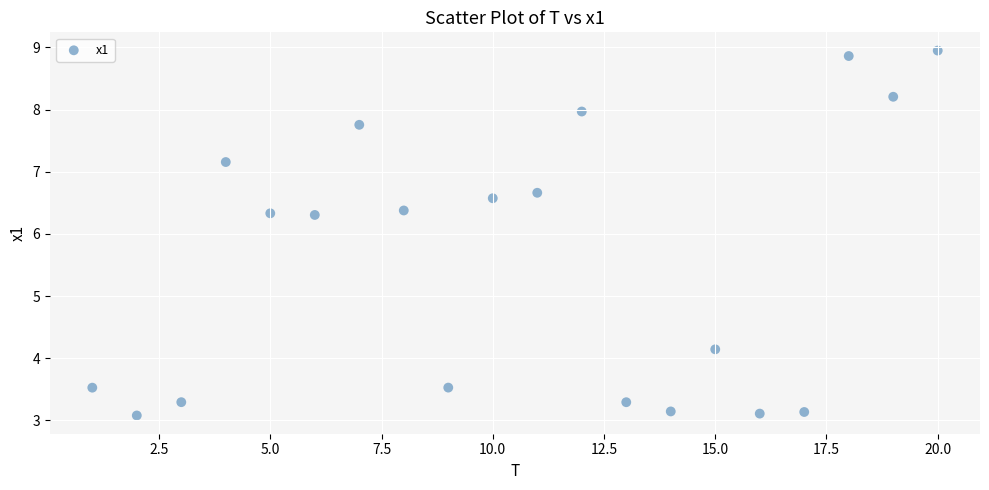

What is the range of Y values (max minus min)?

5.9